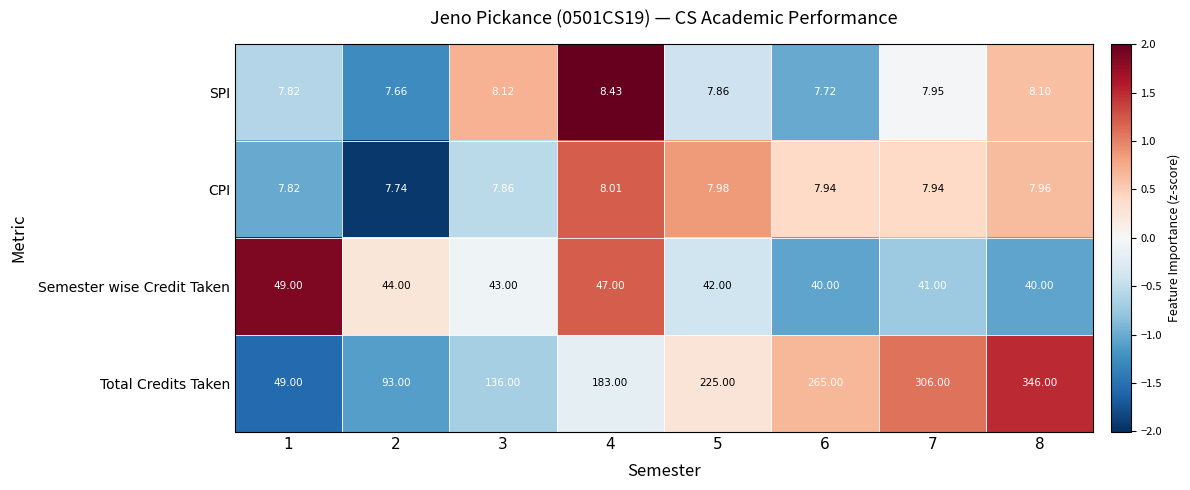

At which category is the sum across all series the highest?

8